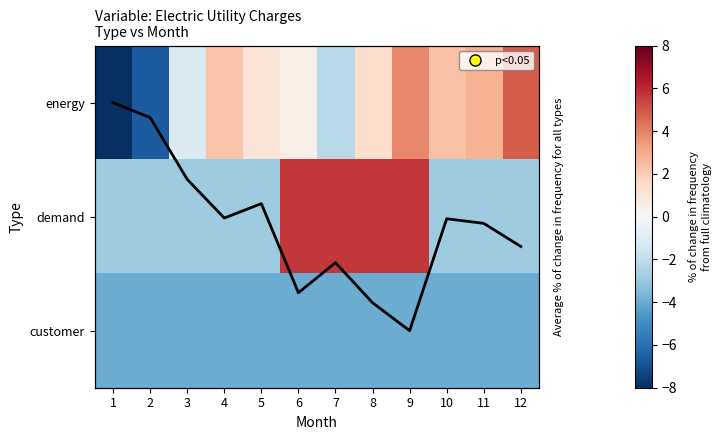

Count the number of data series in this chart.

3